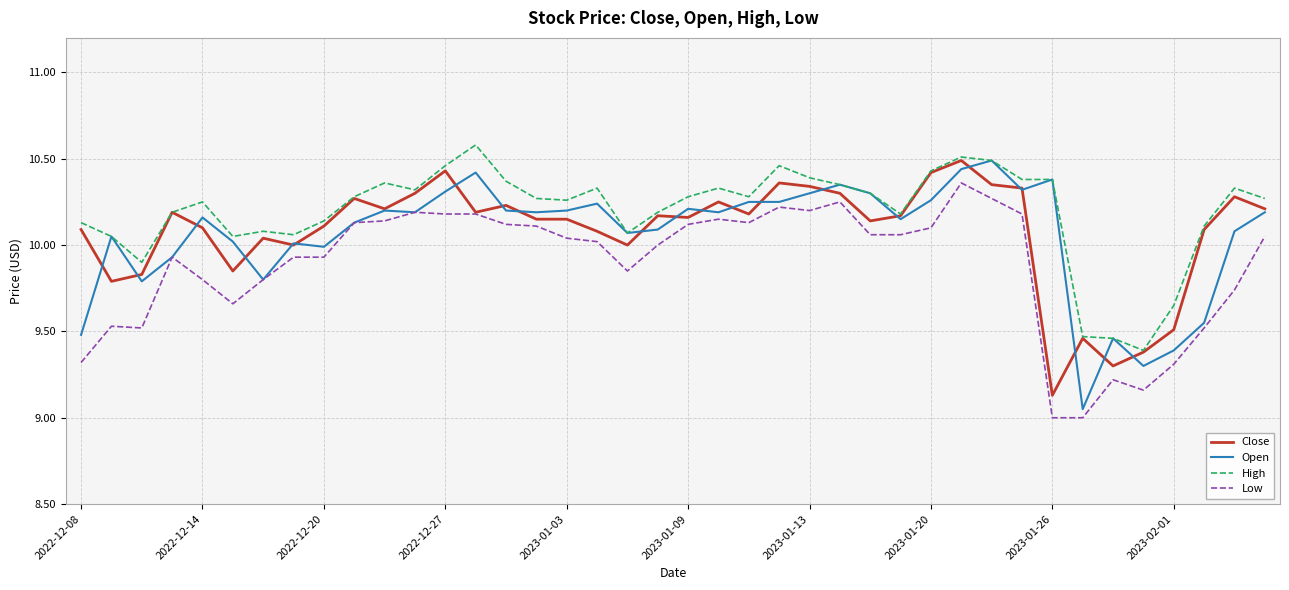

True or false: High and Low cross at least once.

False